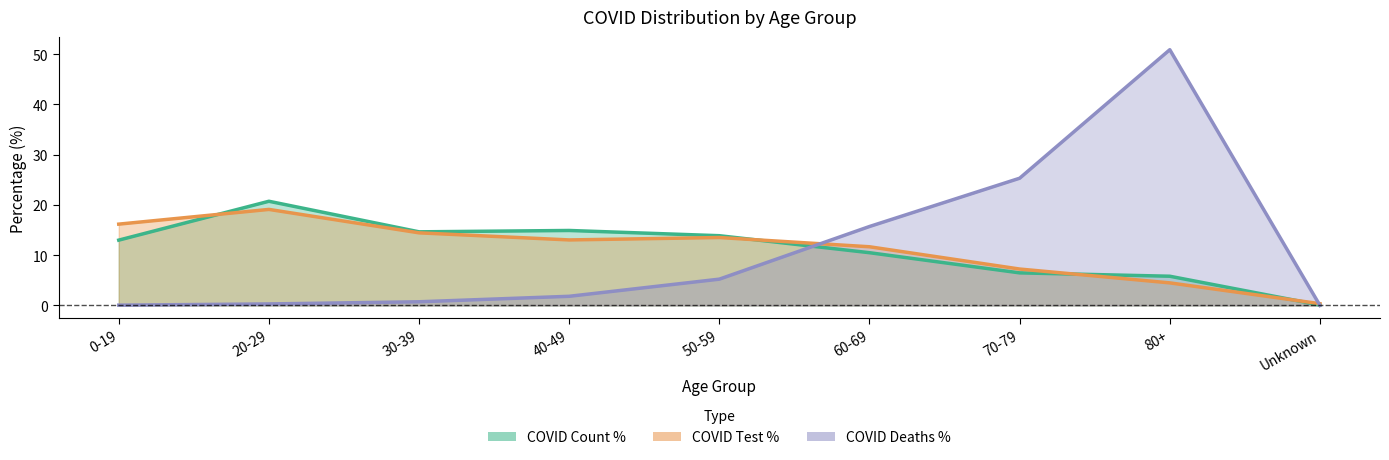

Rank the categories by COVID_COUNT_PCT value from lowest to highest.

Unknown, 80+, 70-79, 60-69, 0-19, 50-59, 30-39, 40-49, 20-29